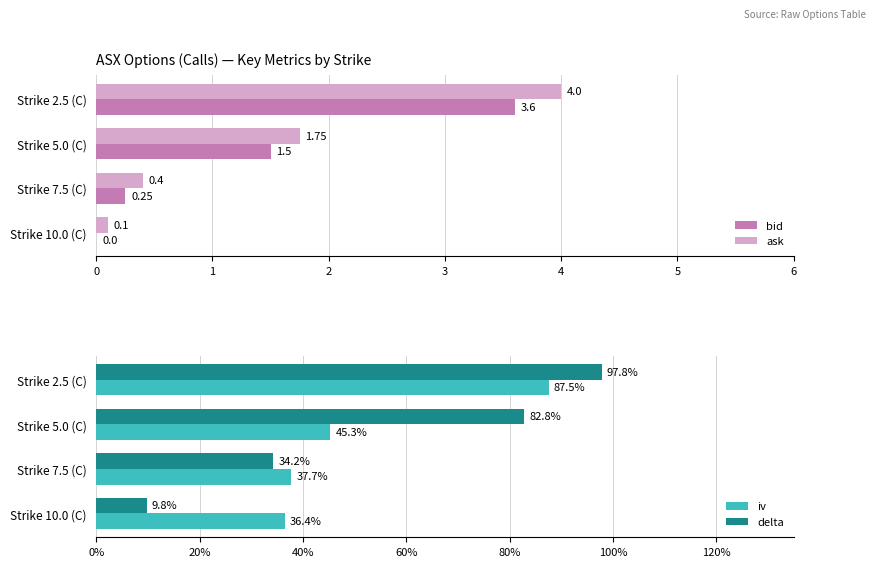

What is the sum of the ask values at Strike 5.0 (C) and Strike 2.5 (C)?

5.8